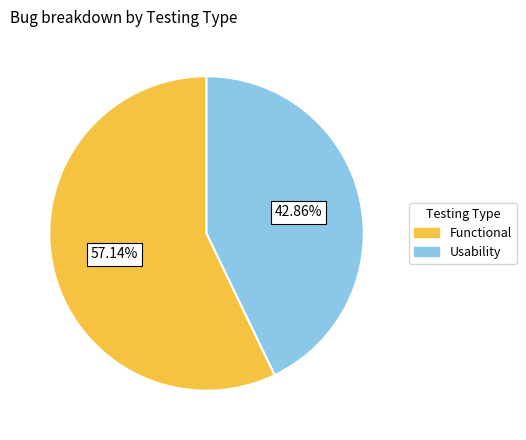

How much of the chart is everything except Usability?

57.1%